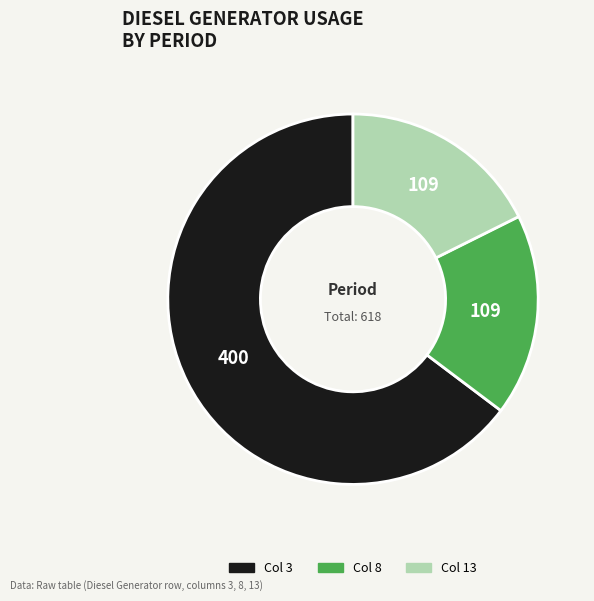

Which category accounts for the majority?

Col 3